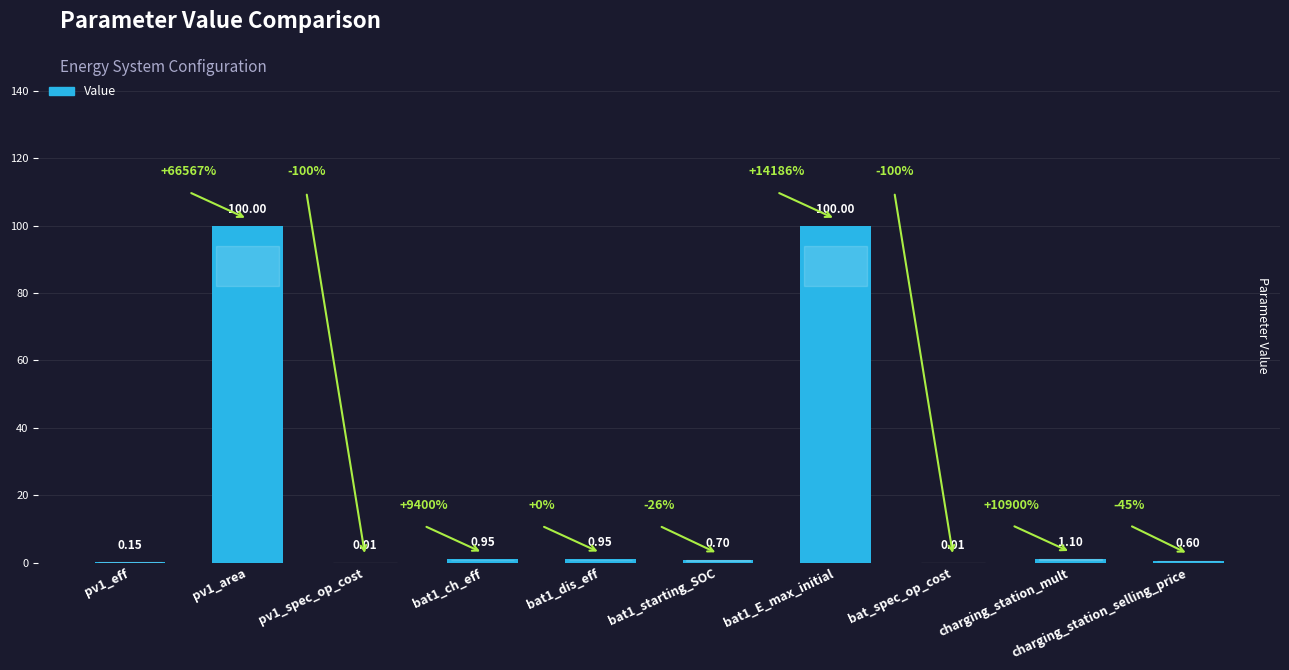

What is the sum of the values at pv1_area and pv1_eff?

100.2